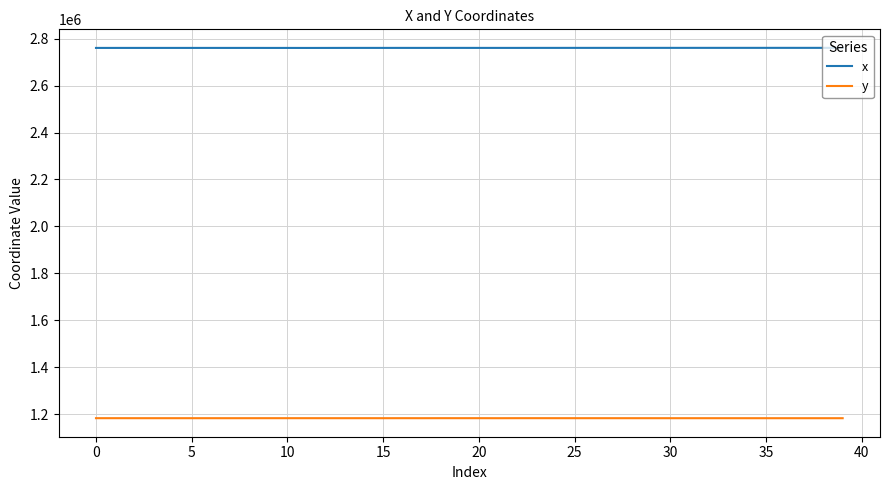

What is the highest value of the x series?

2760496.7